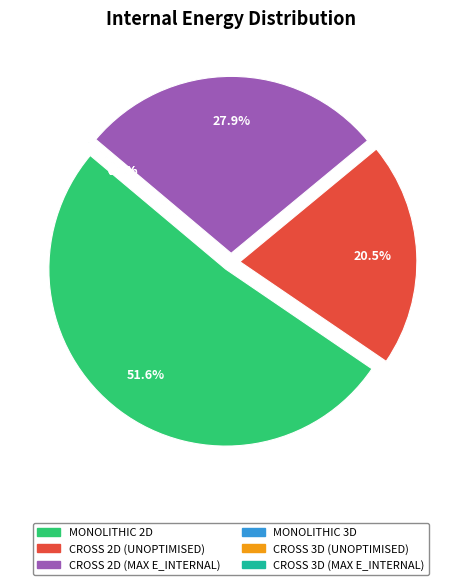

To the nearest percent, what percentage of the pie is CROSS 2D (MAX E_INTERNAL)?

28%